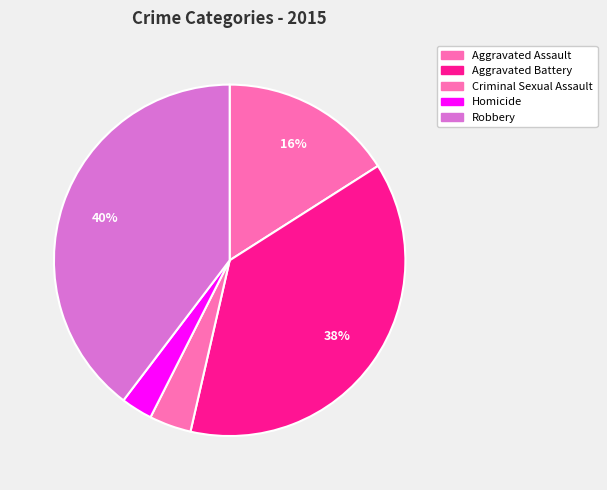

How much of the chart is everything except Criminal Sexual Assault?

96.1%